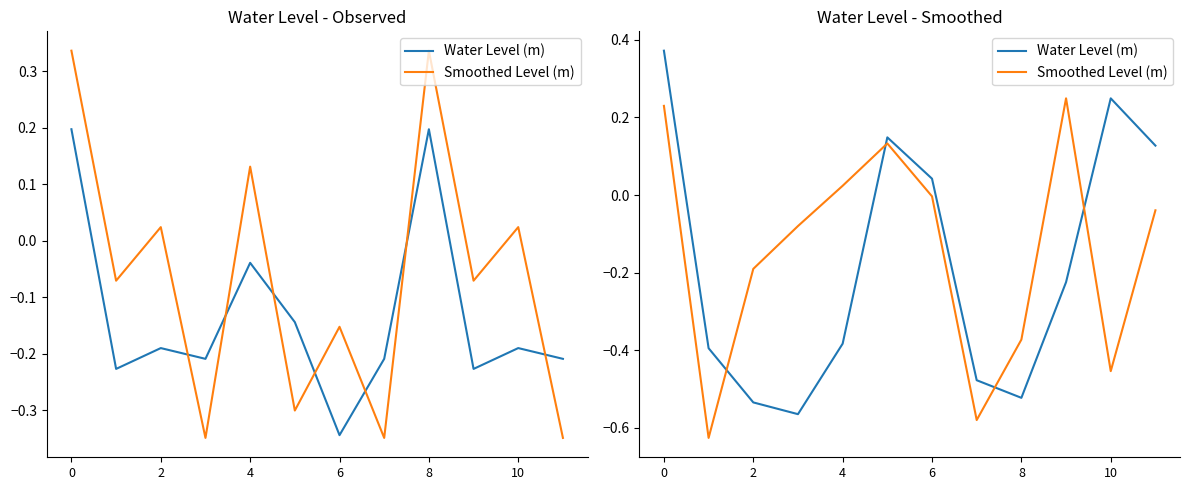

What are all the series names shown in the legend?

Water Level (m), Smoothed Level (m)